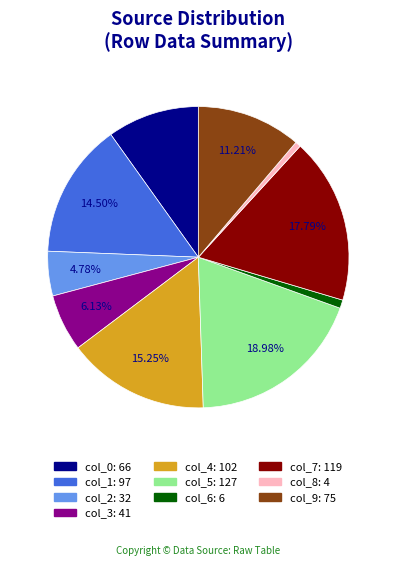

Is the sum of col_7 and col_8 greater than half?

No